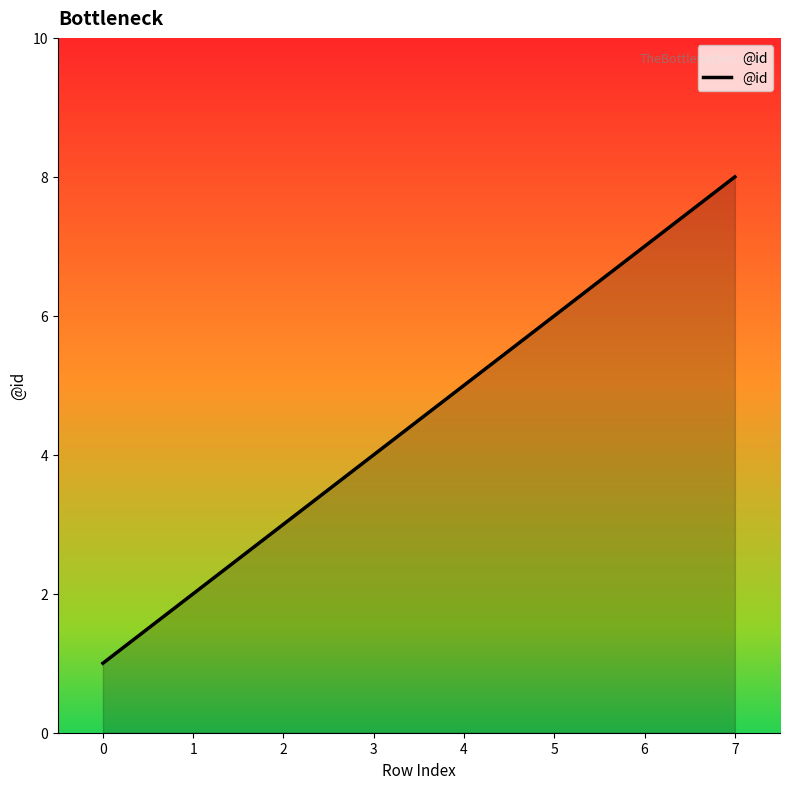

What is the difference between the maximum and minimum values?

7